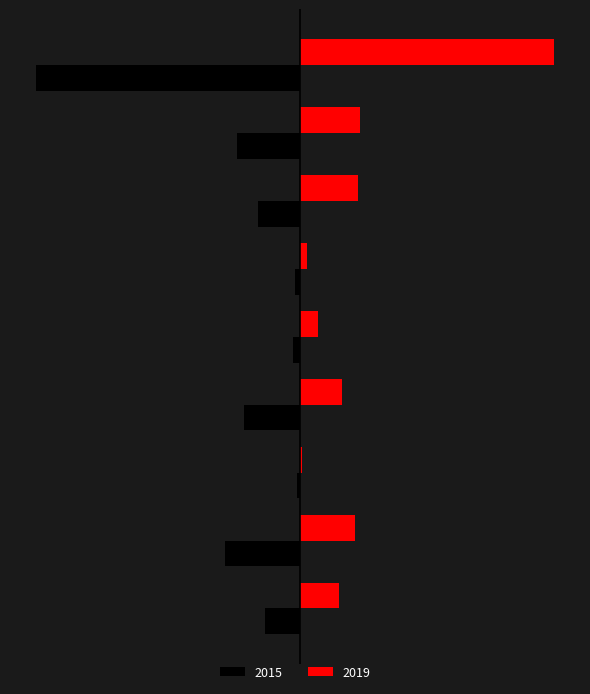

How many bars are there in each group?

2